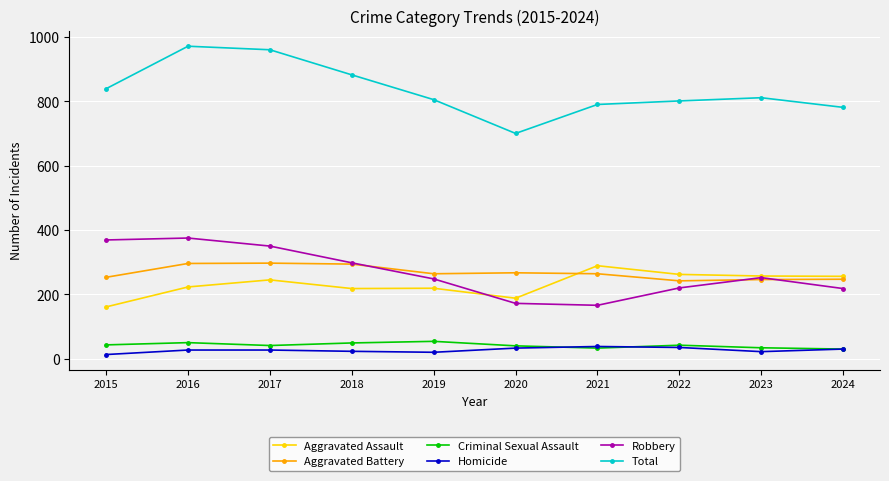

What is the spread (max minus min) of values at 2024?

751